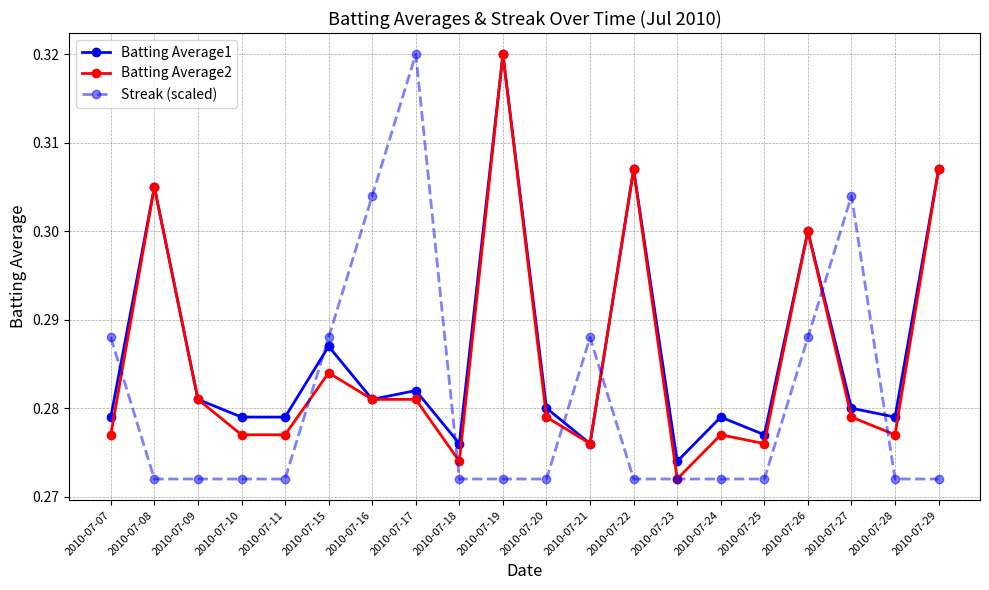

True or false: Batting Average1 and Streak (scaled) cross at least once.

True